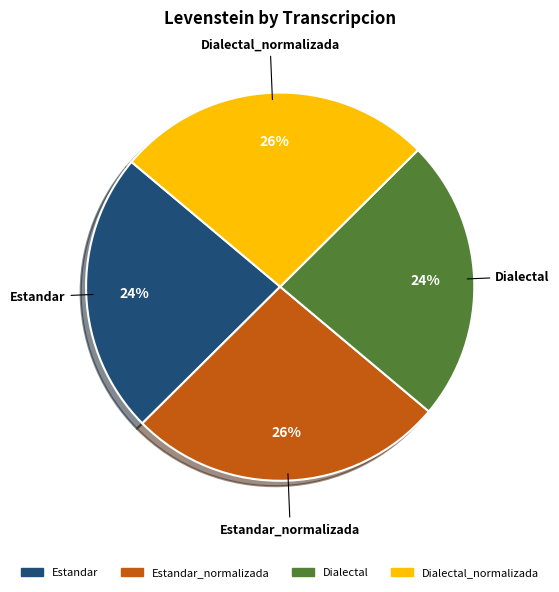

How many slices are in this pie chart?

4